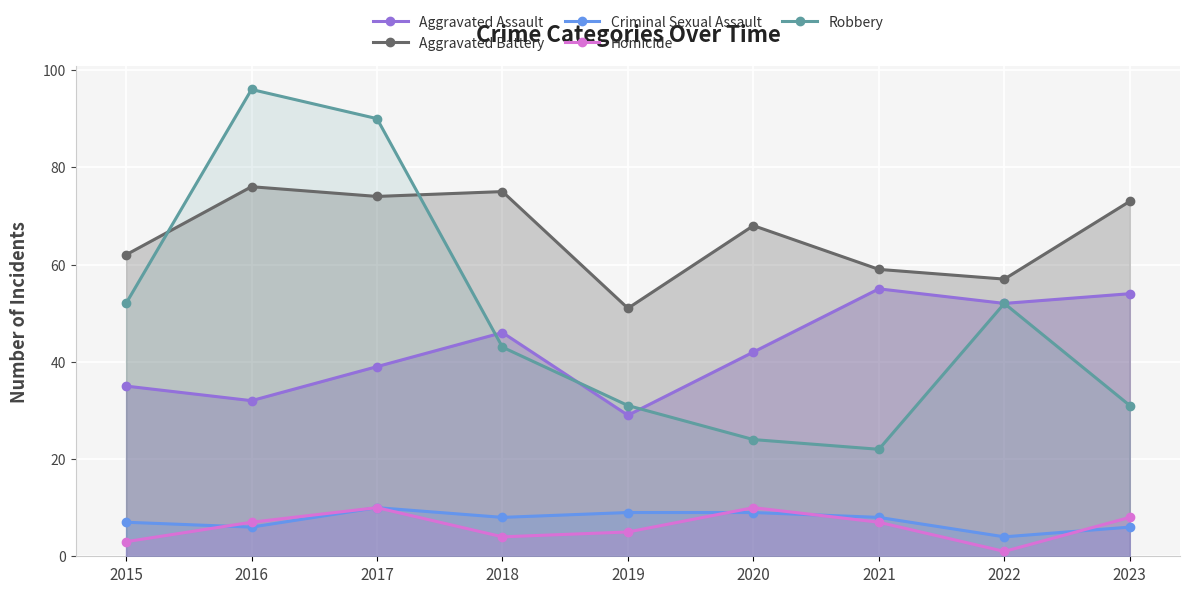

The value of Homicide at 2019 is 3. True or false?

False